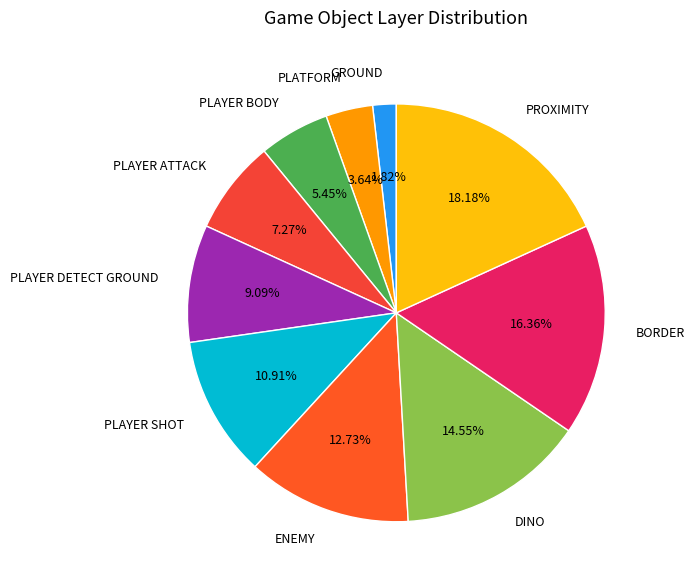

Is it true that GROUND is 12% of the pie?

False